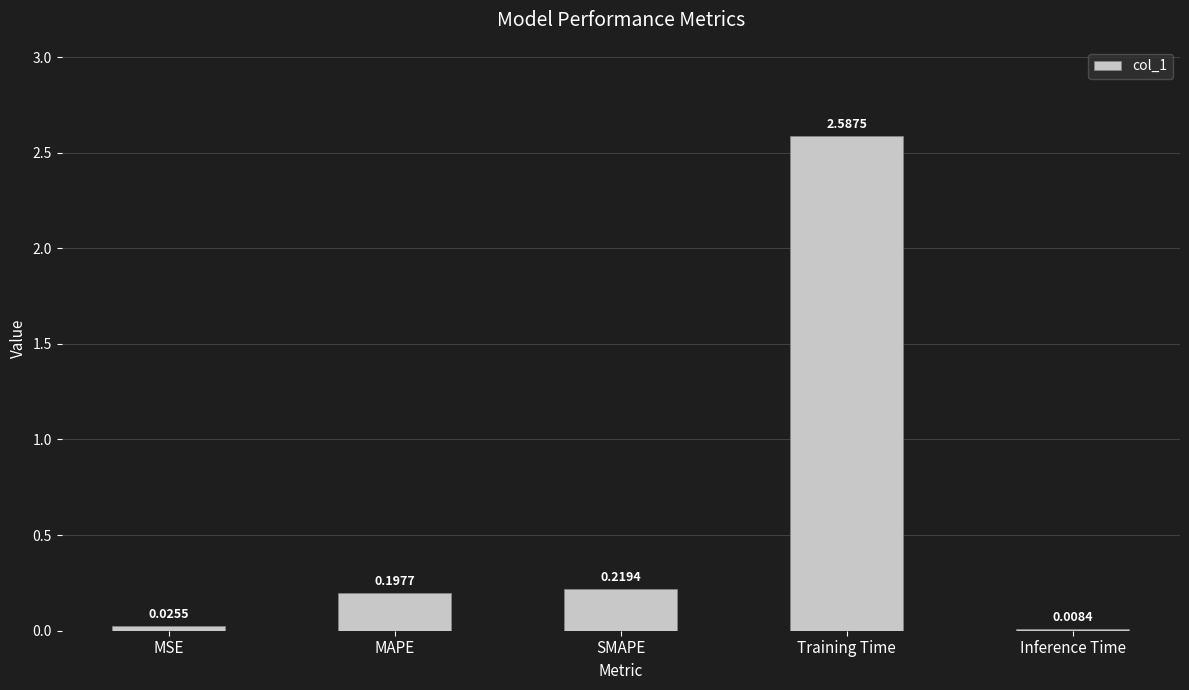

Between Inference Time and MAPE, which is larger?

MAPE